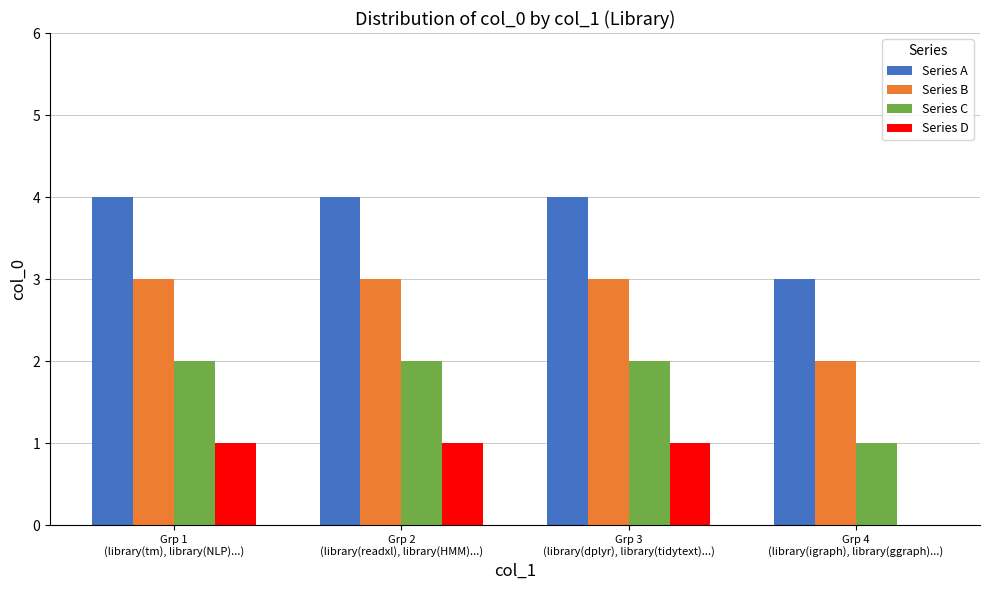

What is the maximum value shown in the chart?

4